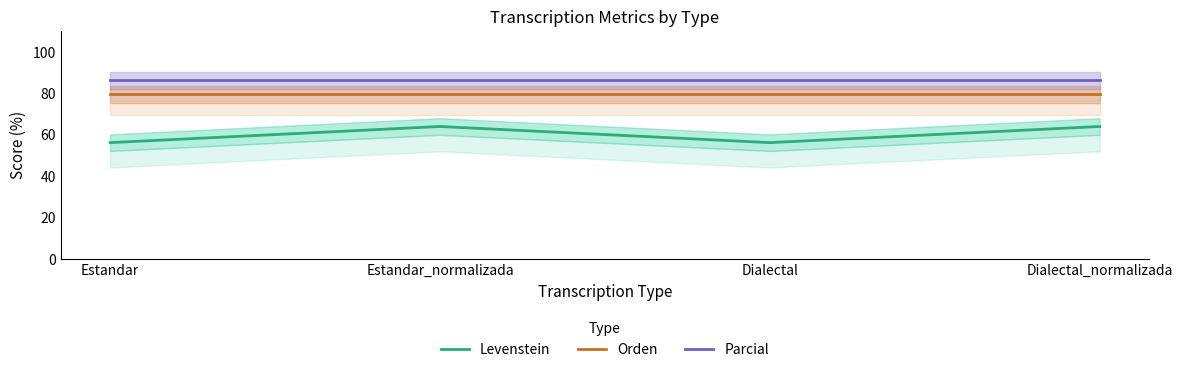

What is the difference between the second highest and minimum values in the Levenstein series?

7.8